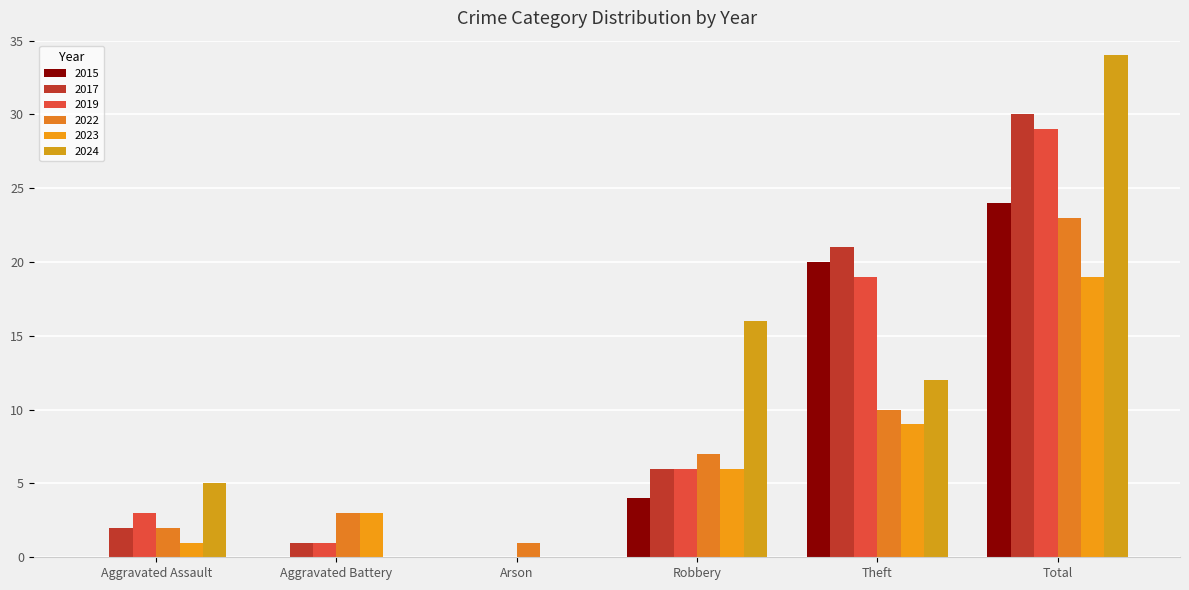

Are the bars horizontal?

No